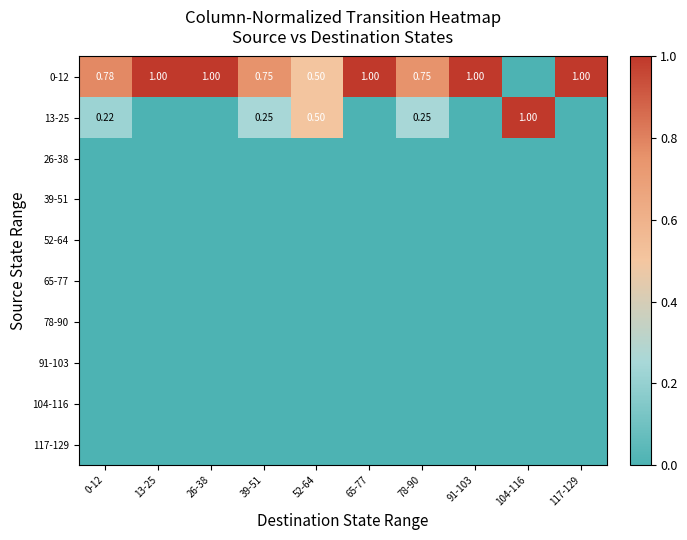

What is the total value across all series at 39-51?

1.0